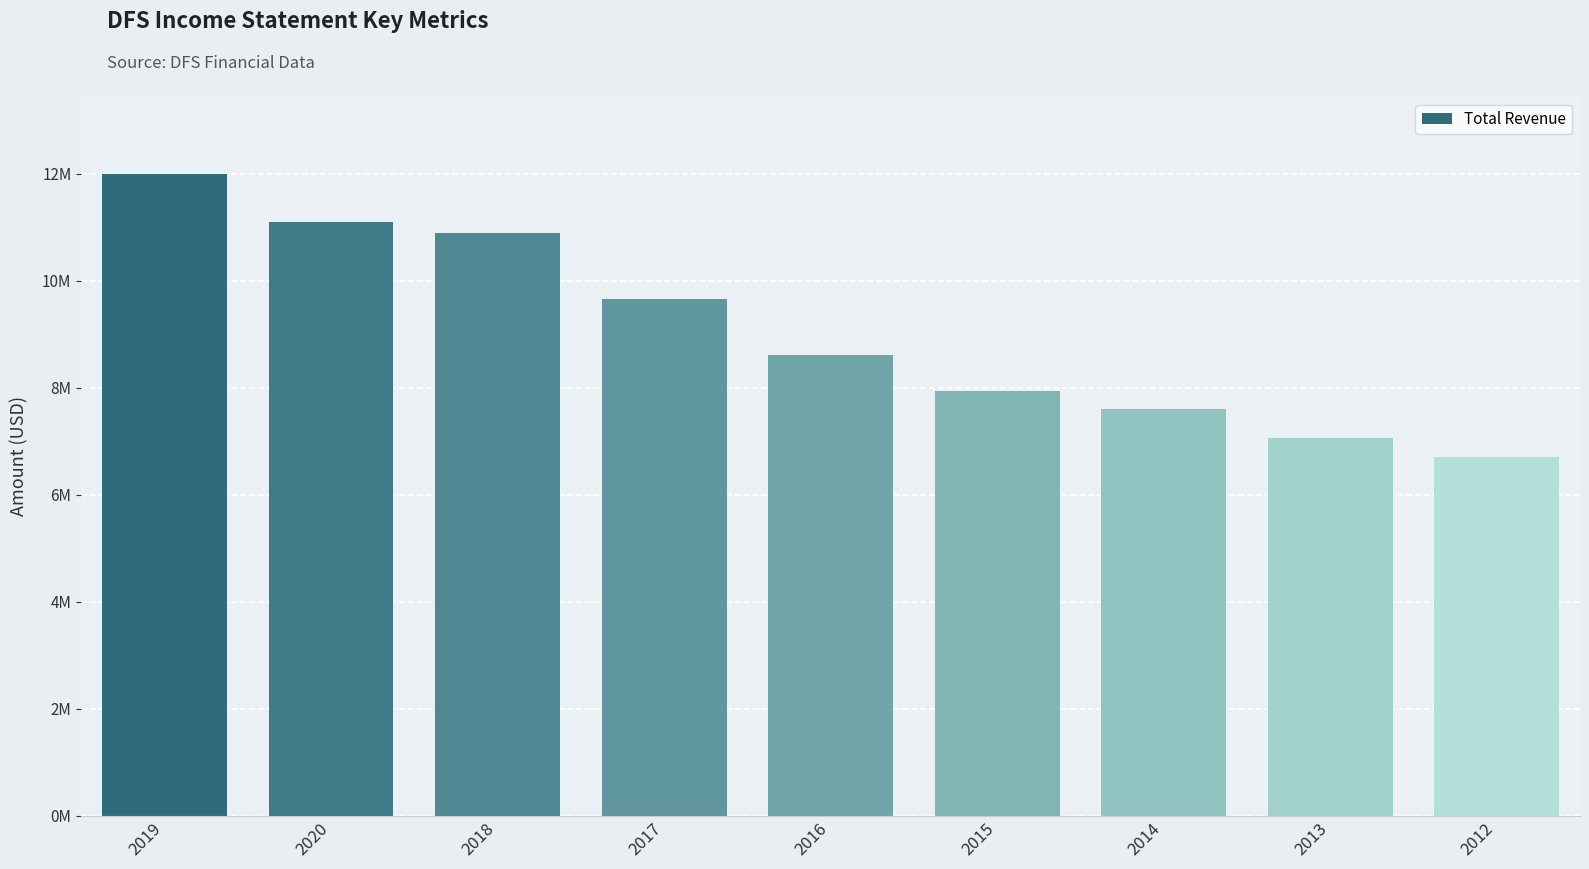

Reading left to right, list all the values displayed in this chart.

11993000	11095000	10893000	9648000	8616000	7945000	7596000	7064000	6703000